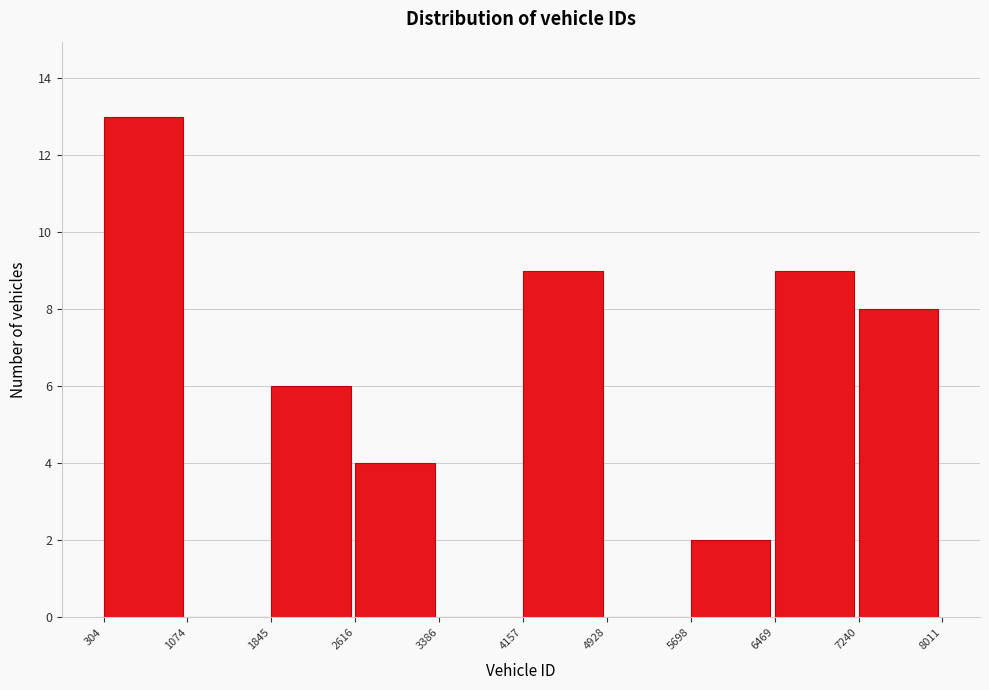

Reading left to right, list every bar in this chart as the range it spans on the x-axis followed by its height. The values are not printed on the chart, so give them approximately, as read against the axis.

304 to 1074: 13
1074 to 1845: 0
1845 to 2616: 6
2616 to 3386: 4
3386 to 4157: 0
4157 to 4928: 9
4928 to 5698: 0
5698 to 6469: 2
6469 to 7240: 9
7240 to 8011: 8